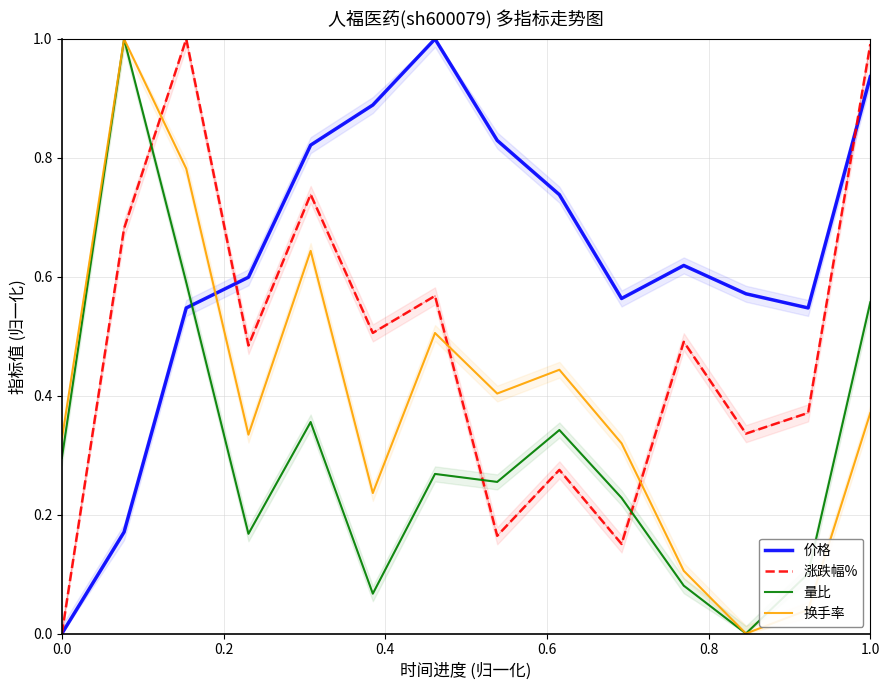

Which series ends up on top after the final intersection of 价格 and 换手率?

价格